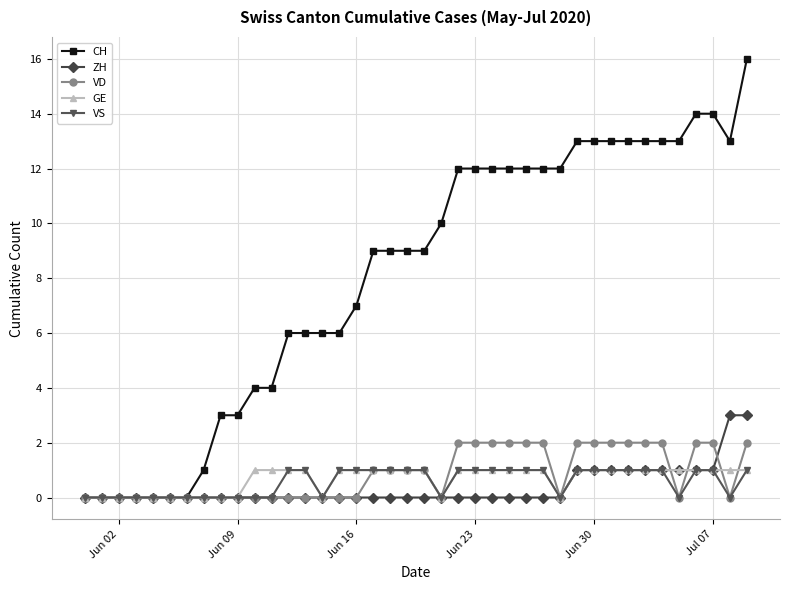

What is the maximum value shown in the chart?

16